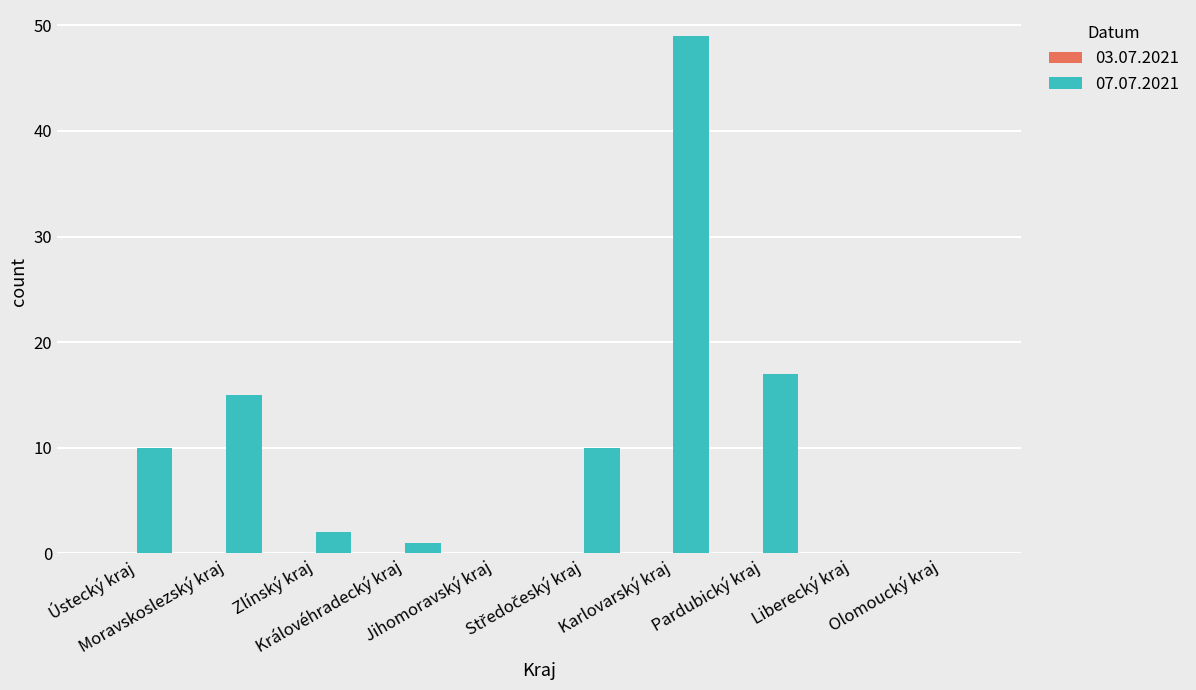

What is the greatest value displayed?

49